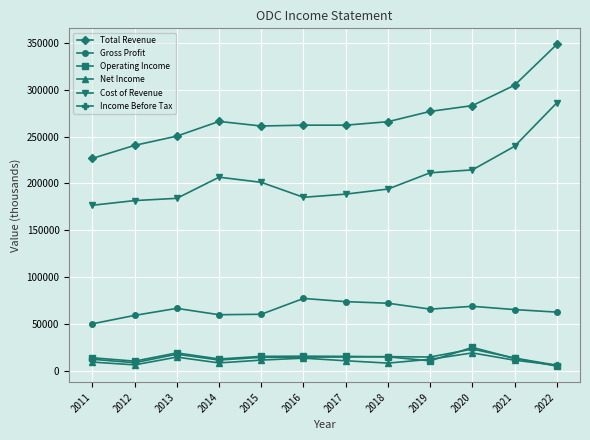

Which series has the largest total across all categories?

Total Revenue